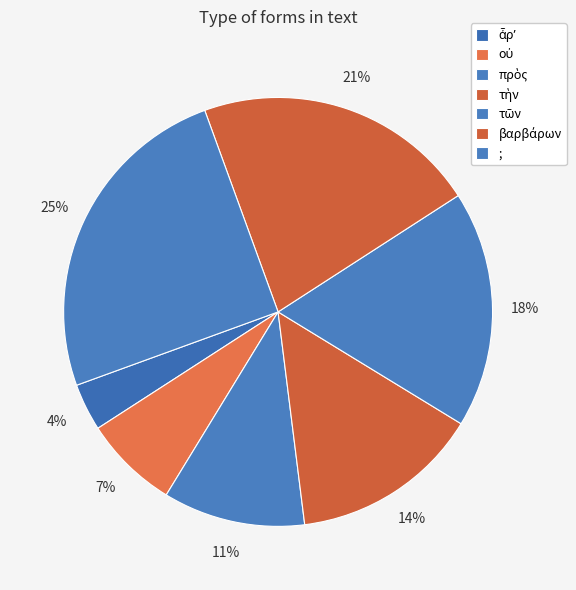

Rank the categories by value from highest to lowest.

;, βαρβάρων, τῶν, τὴν, πρὸς, οὐ, ἆρʼ